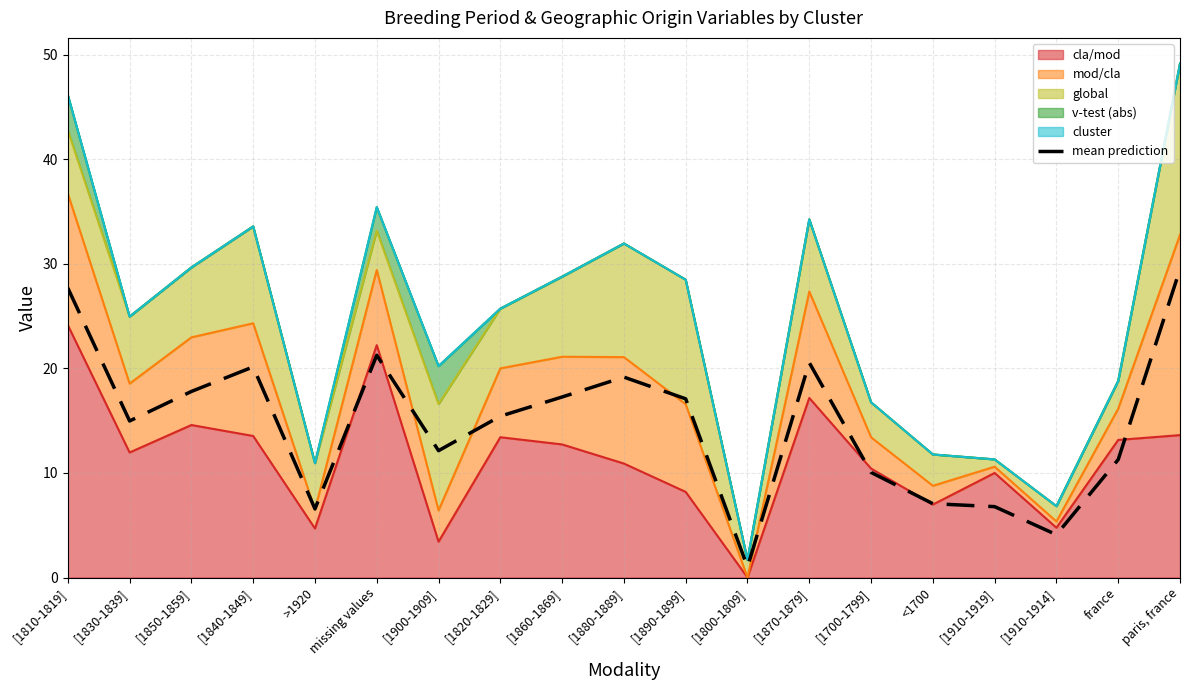

How many lines are shown in the chart?

1